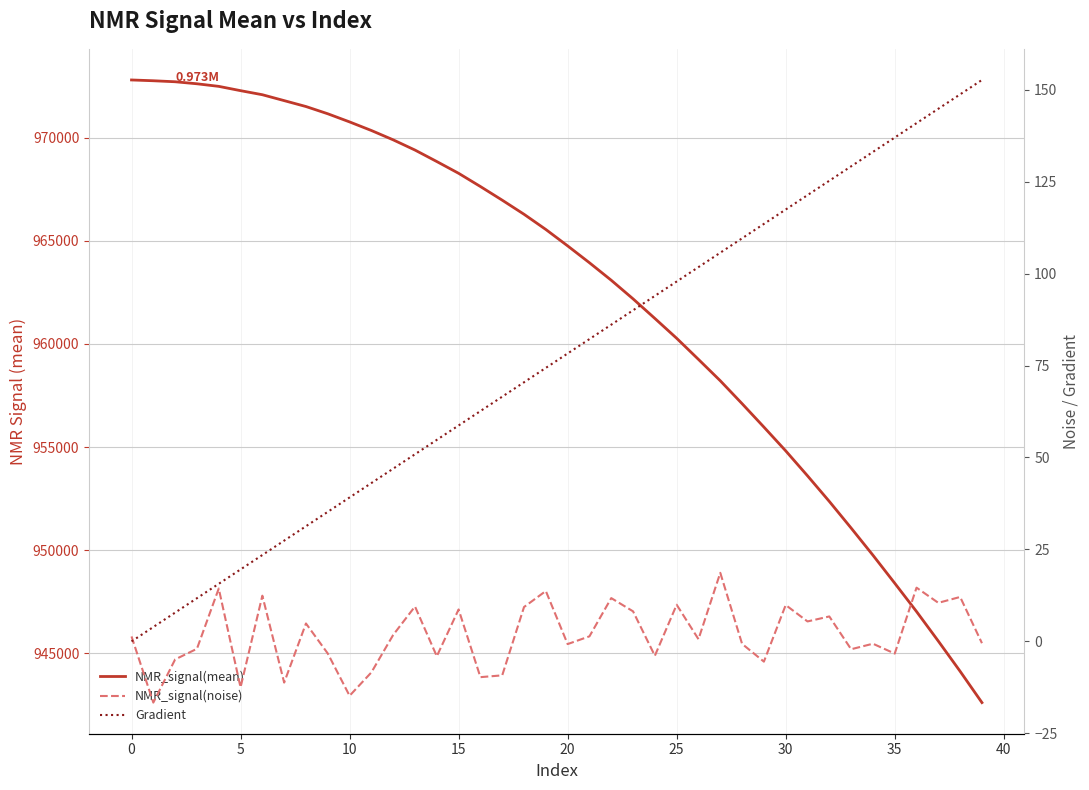

Which series changed the most between 25 and 32?

NMR_signal(mean)